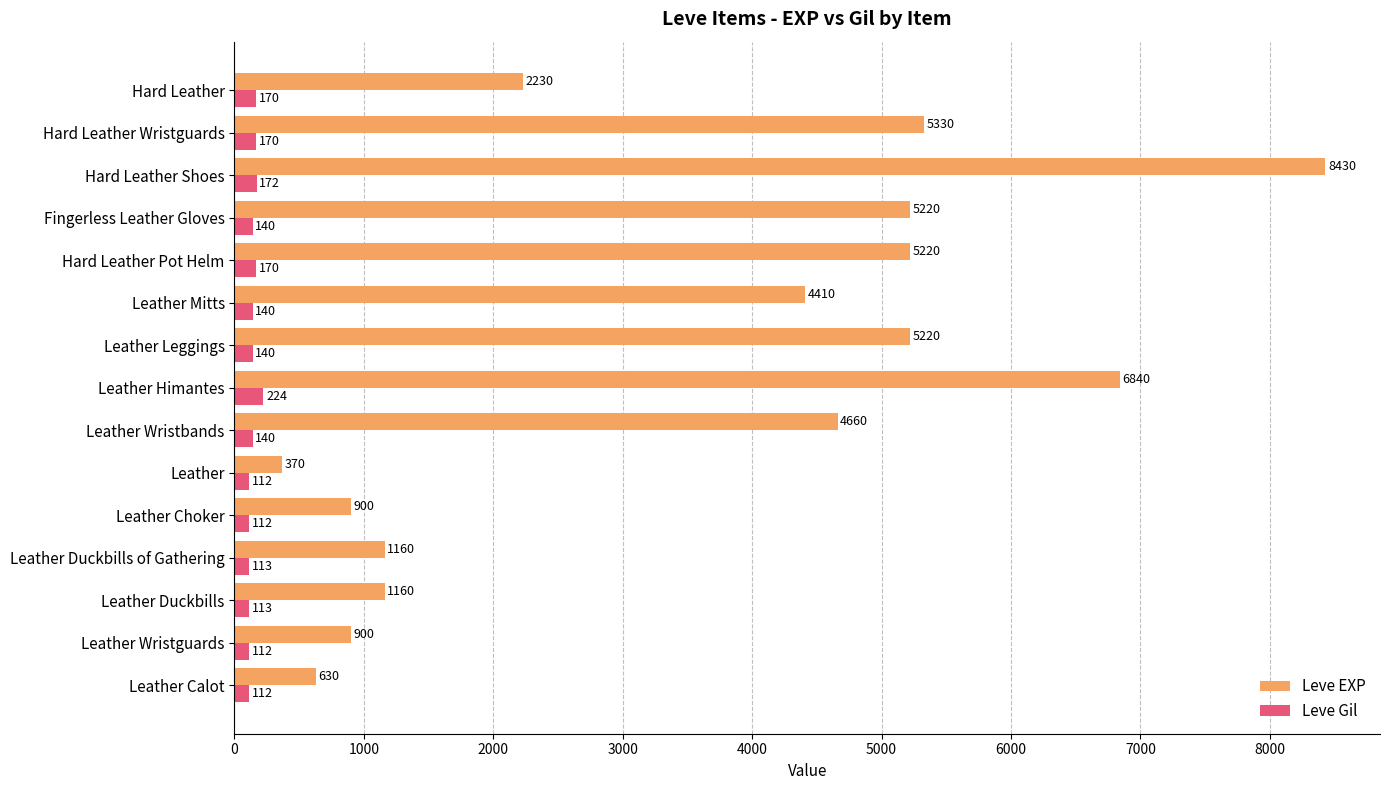

Rank the series by their maximum value, from highest to lowest.

Leve EXP, Leve Gil